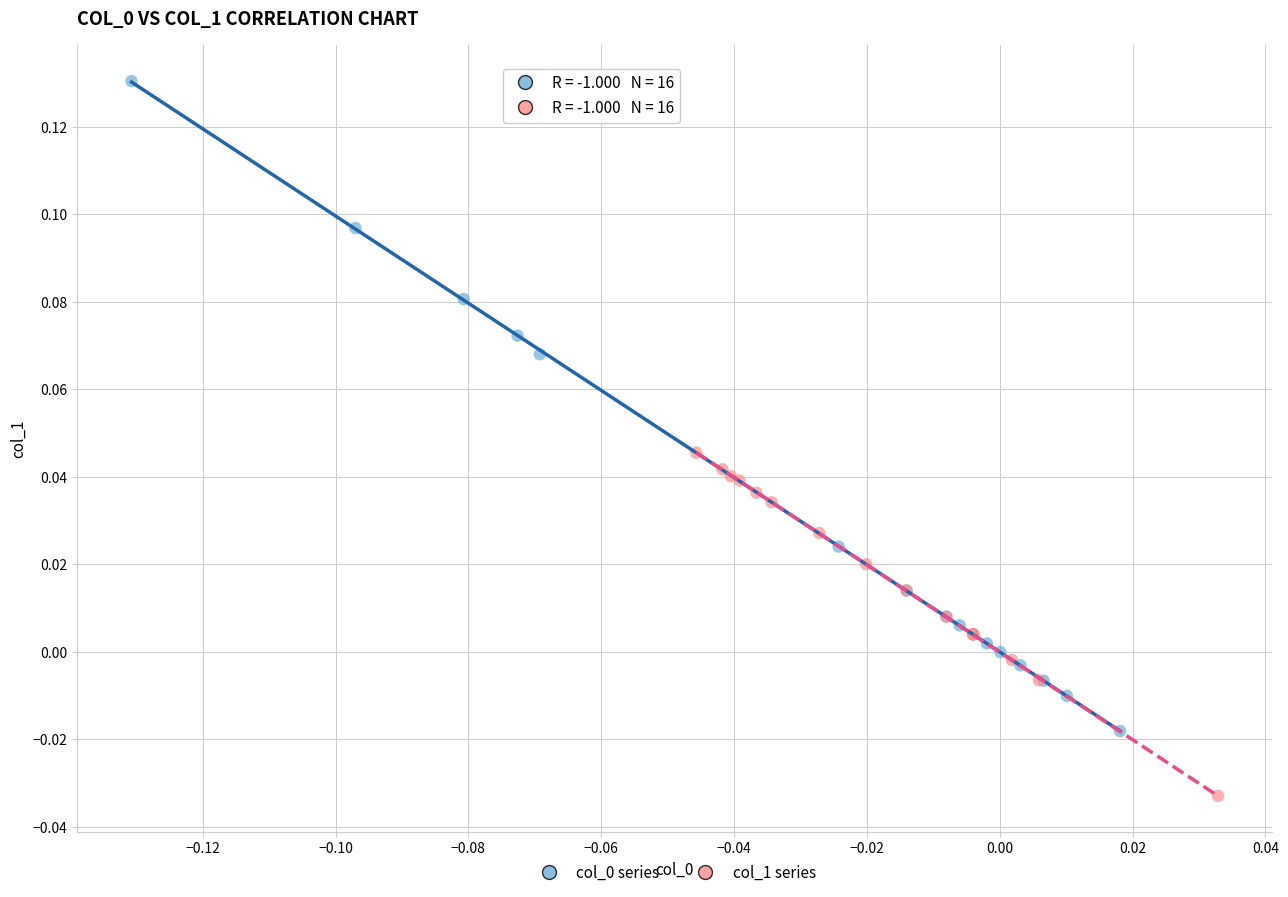

Which series contains the lowest Y value?

col_1 series